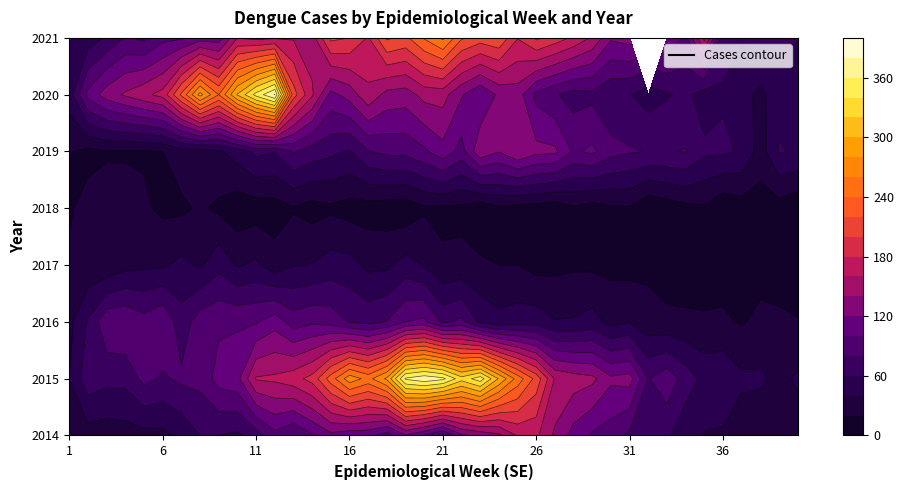

What is the lowest value of the SE1 series?

20